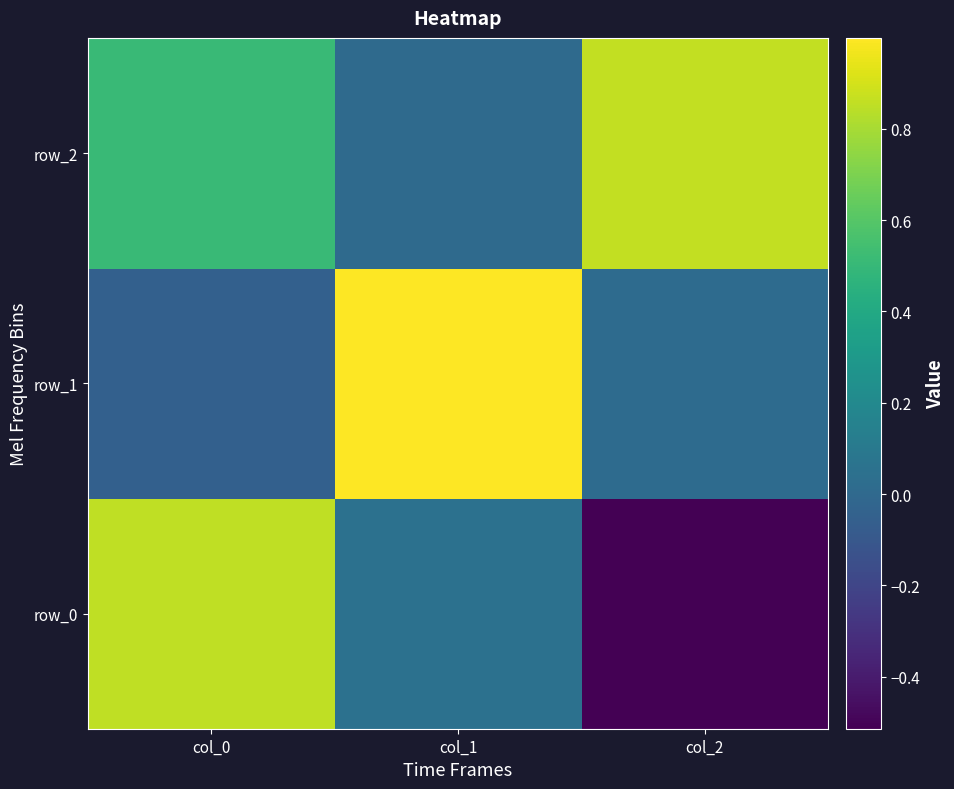

Reading left to right, transcribe all the data shown in this chart.

row_0: 0.9	0.1	-0.5
row_1: -0.0	1.0	0.0
row_2: 0.5	0.0	0.9